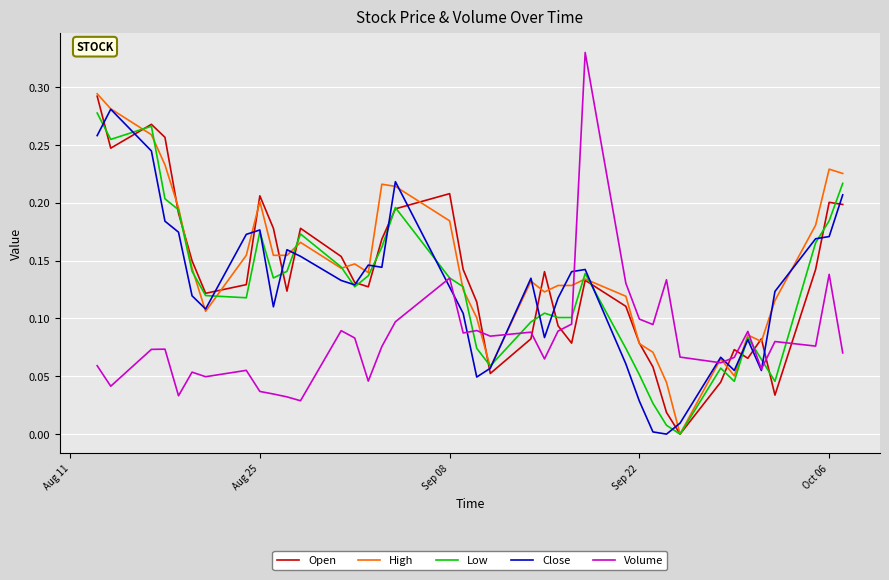

What is the highest value of the Low series?

0.3